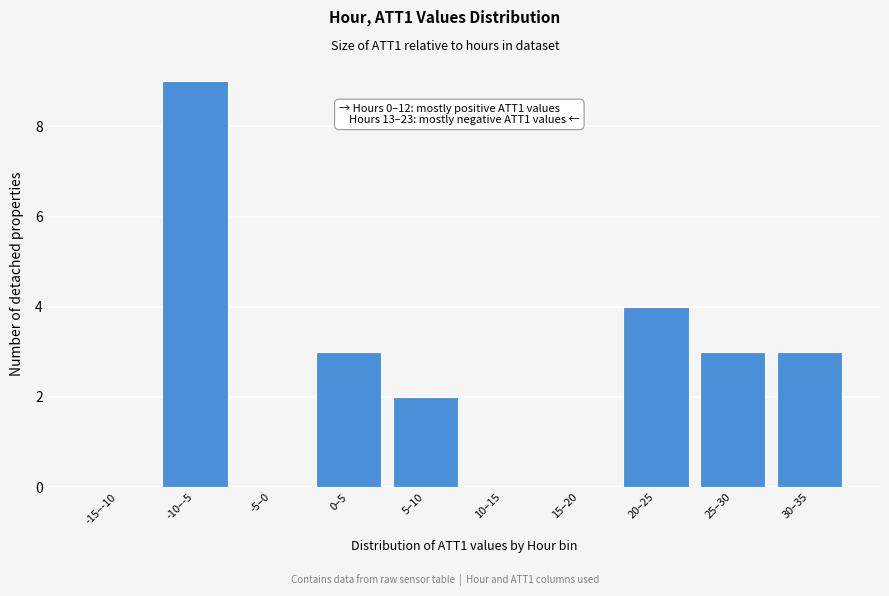

Reading left to right, extract all data points from this chart.

-15–-10=0	-10–-5=9	-5–0=0	0–5=3	5–10=2	10–15=0	15–20=0	20–25=4	25–30=3	30–35=3